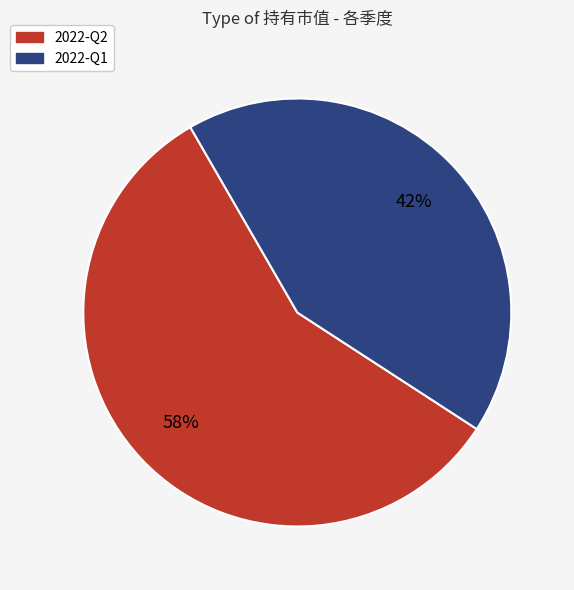

Is it true that 2022-Q1 is 28% of the pie?

False